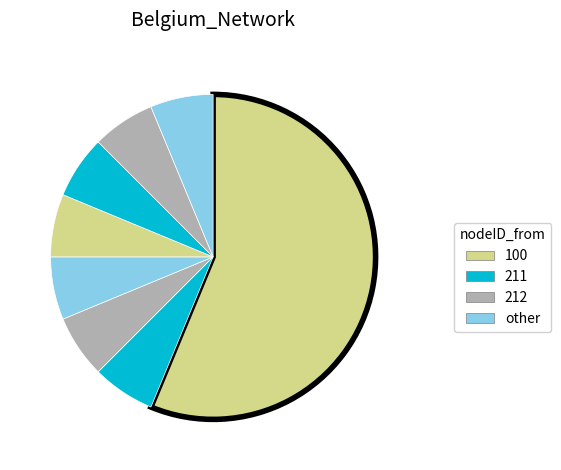

How many slices are in this pie chart?

8